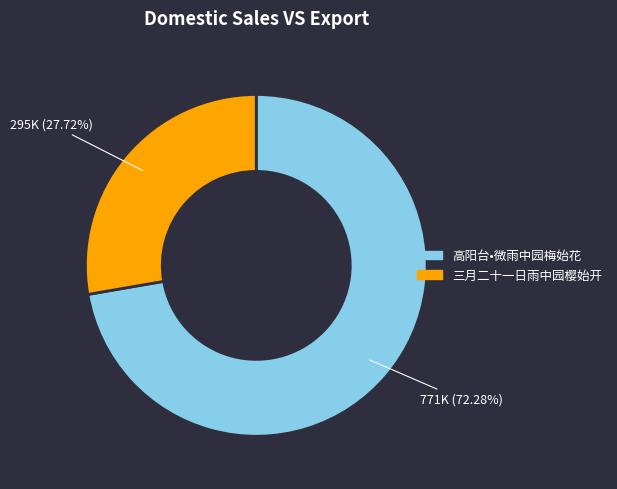

Does any single category account for the majority?

Yes